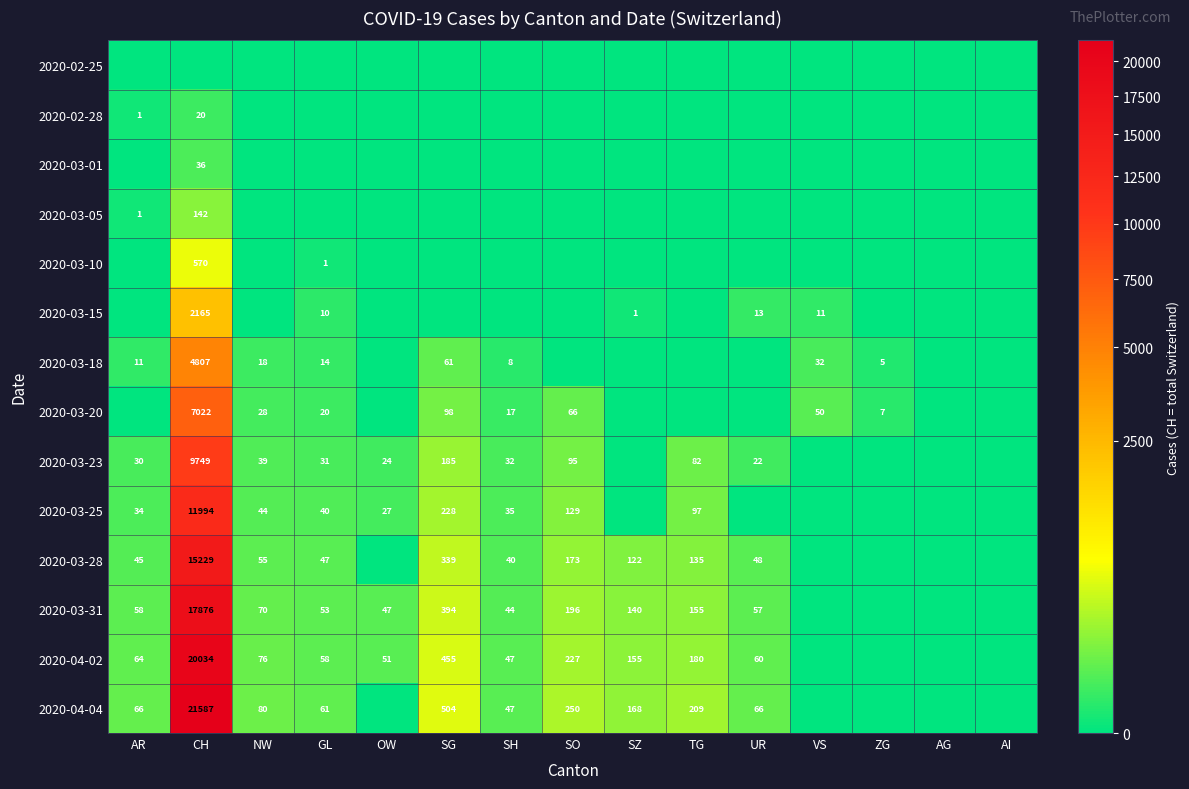

What is the greatest value displayed?

21587